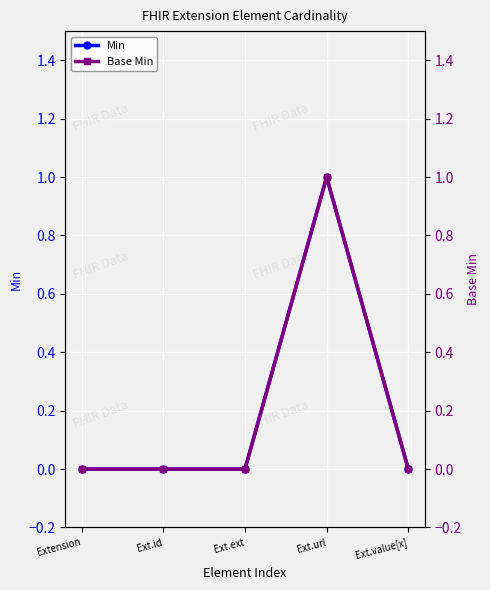

Which series has the widest spread of values?

Min